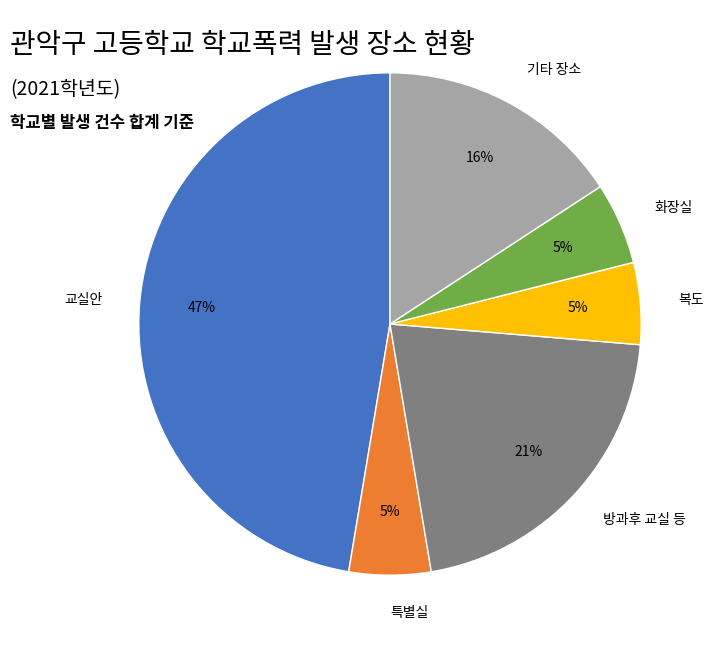

The 방과후 교실 등 slice represents 21% of the pie. True or false?

True